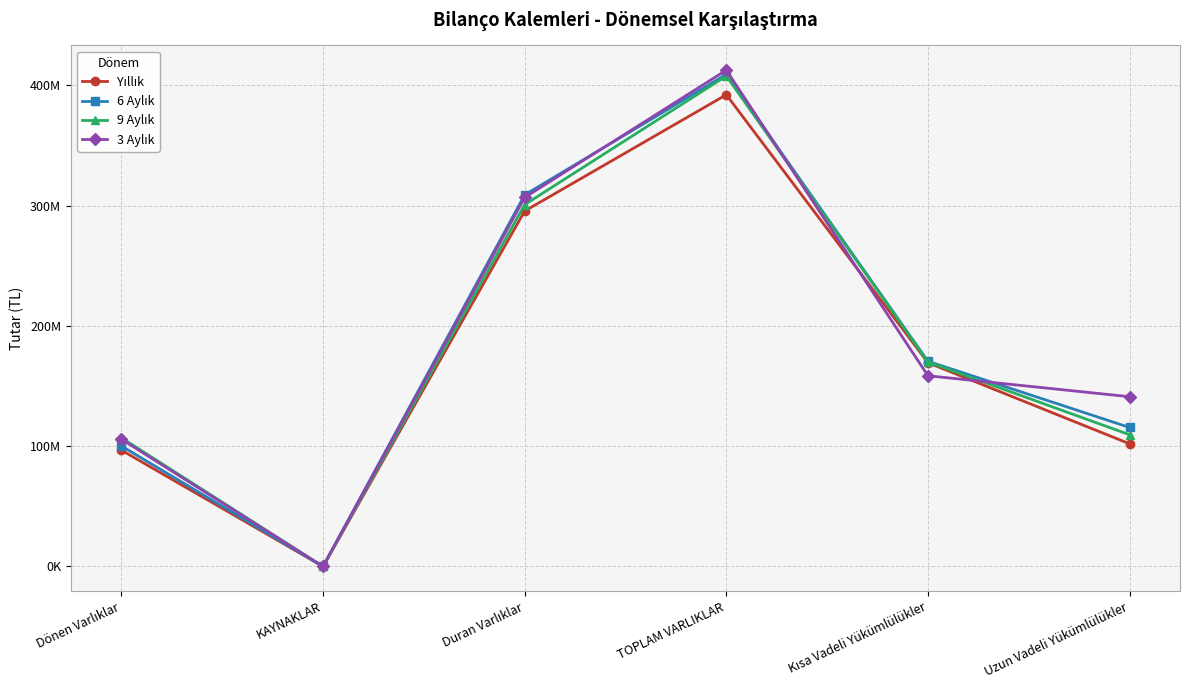

Reading left to right, what are all the values shown in this chart?

Yıllık: 96685770	0	295402156	392087926	169359963	101980707
6 Aylık: 100146021	0	308874560	409020581	170560947	115535516
9 Aylık: 106969027	0	300705159	407674186	170005394	109494195
3 Aylık: 105794224	0	306712860	412507084	158516833	141096314